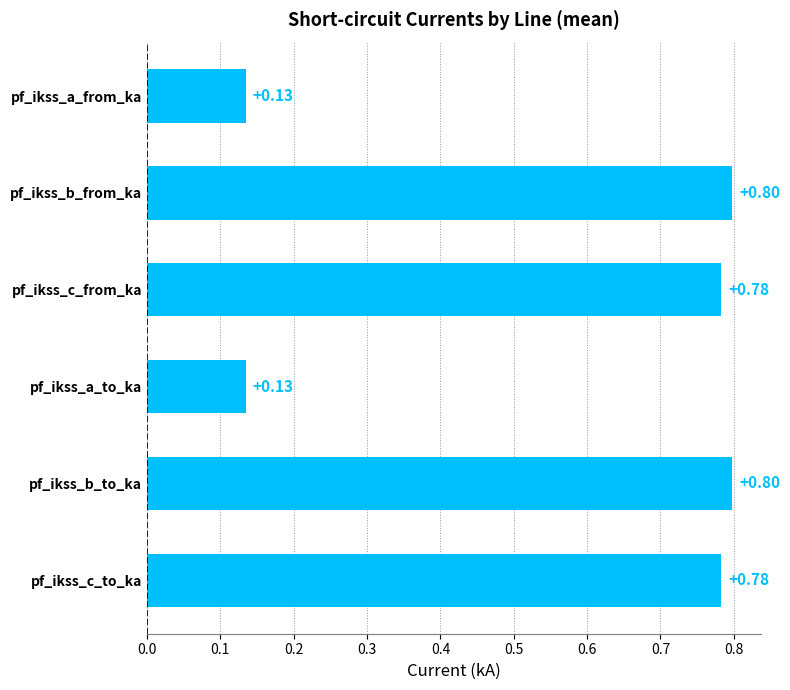

What is the average value?

0.6